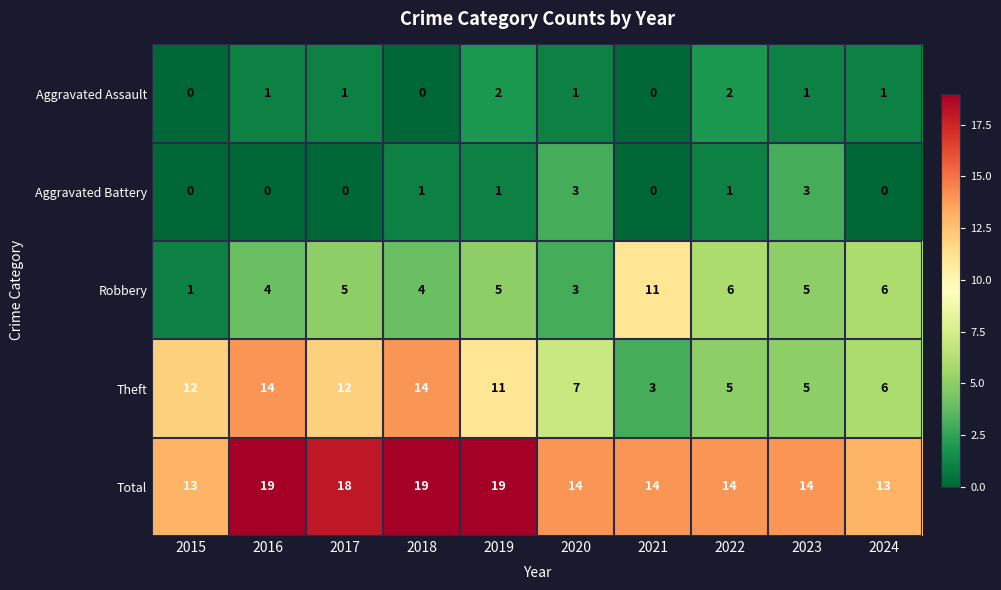

The value of Aggravated Assault at 2023 is 2. True or false?

False